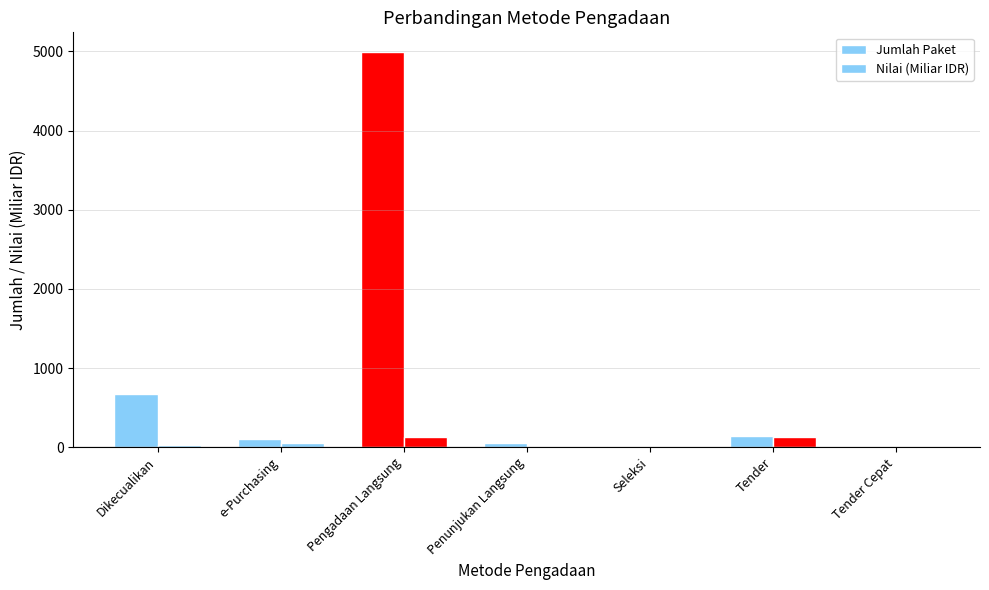

What is the sum of the Nilai (Miliar IDR) values at Dikecualikan and Tender Cepat?

35.6